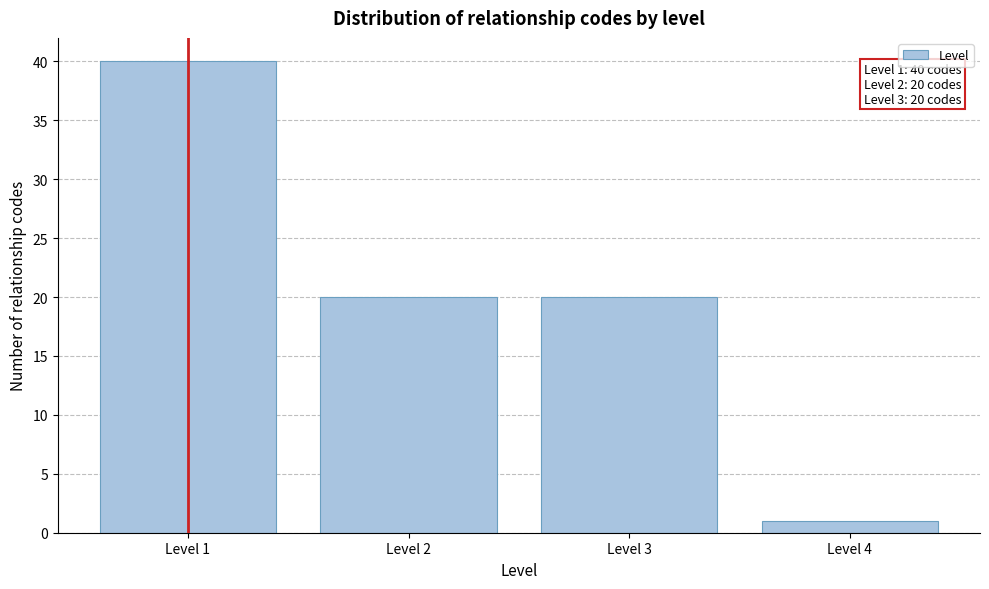

Reading left to right, what are all the values shown in this chart?

Level 1=40	Level 2=20	Level 3=20	Level 4=1